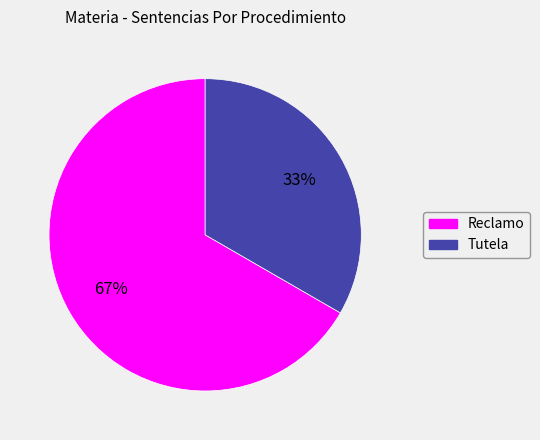

To the nearest percent, what is the combined percentage of Reclamo and Tutela?

100%